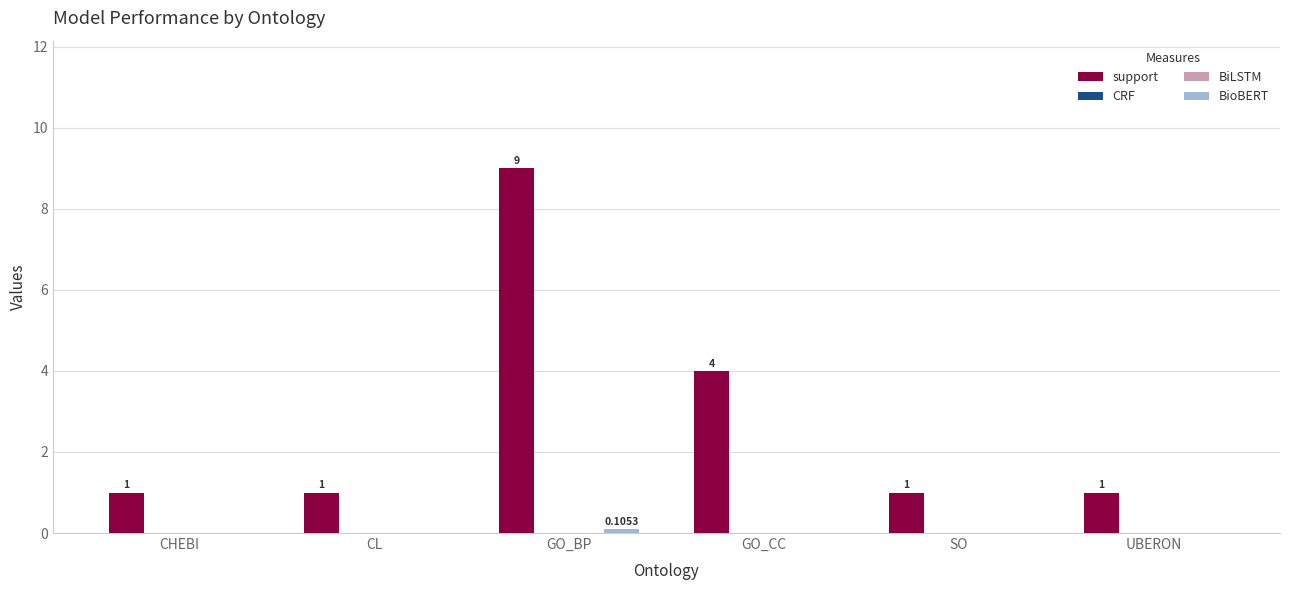

Between GO_CC and SO, which series saw the biggest shift?

support